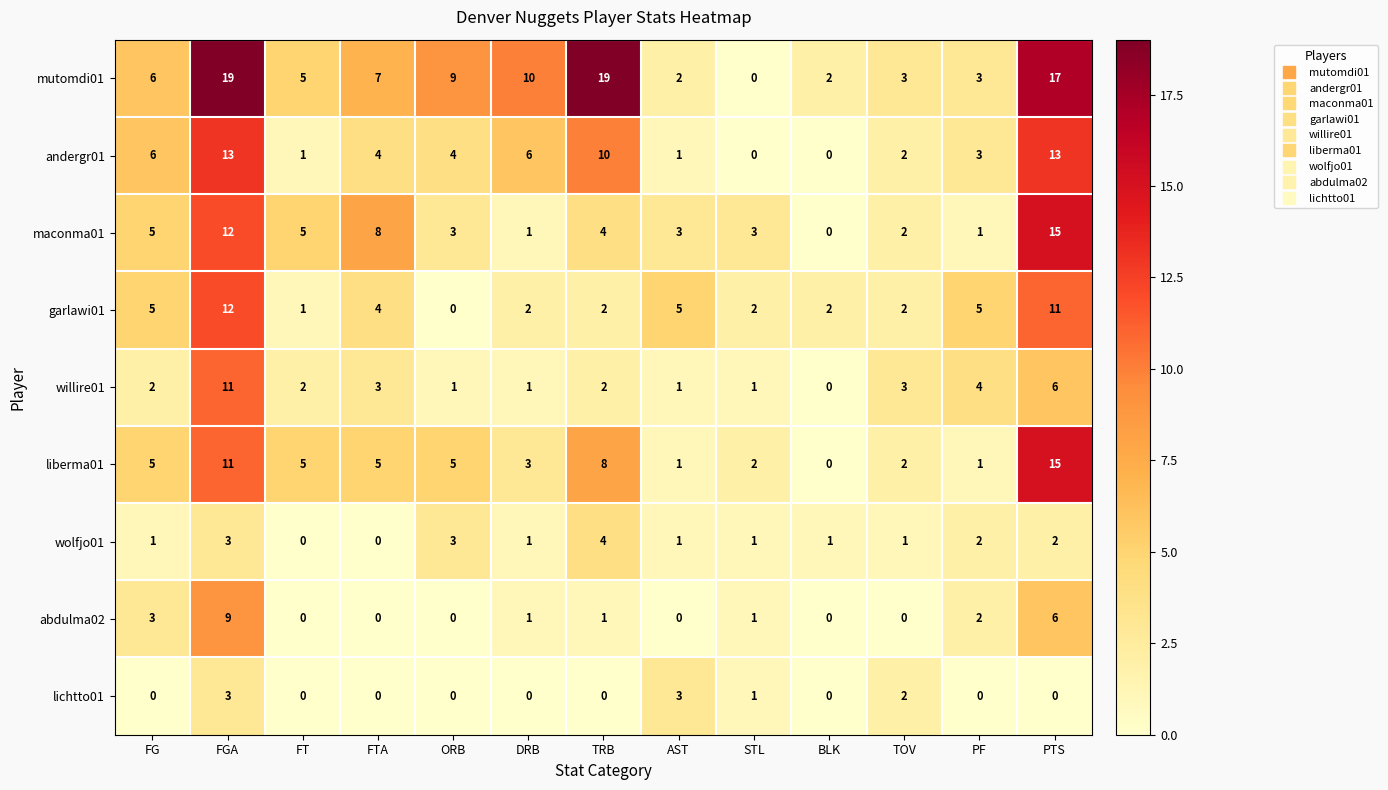

Which series changed the most between FTA and TRB?

mutomdi01